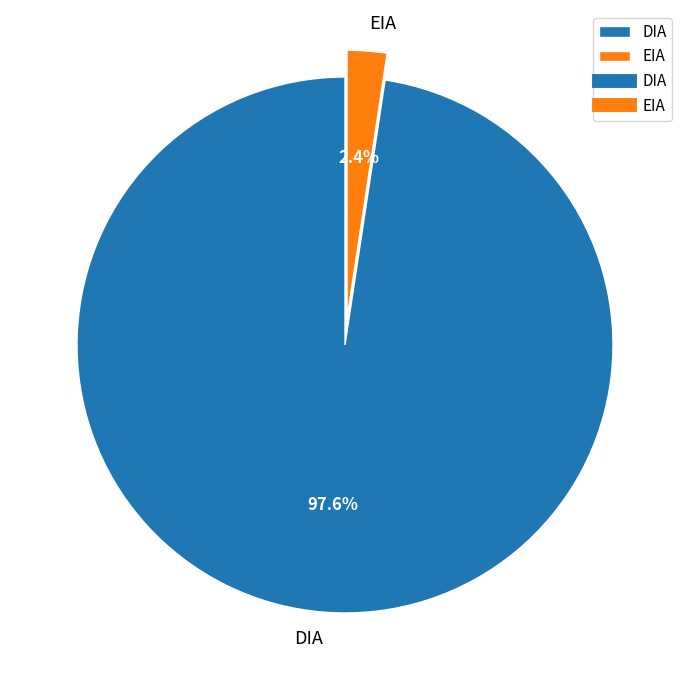

Combined, what portion of the pie is EIA and DIA?

100.0%